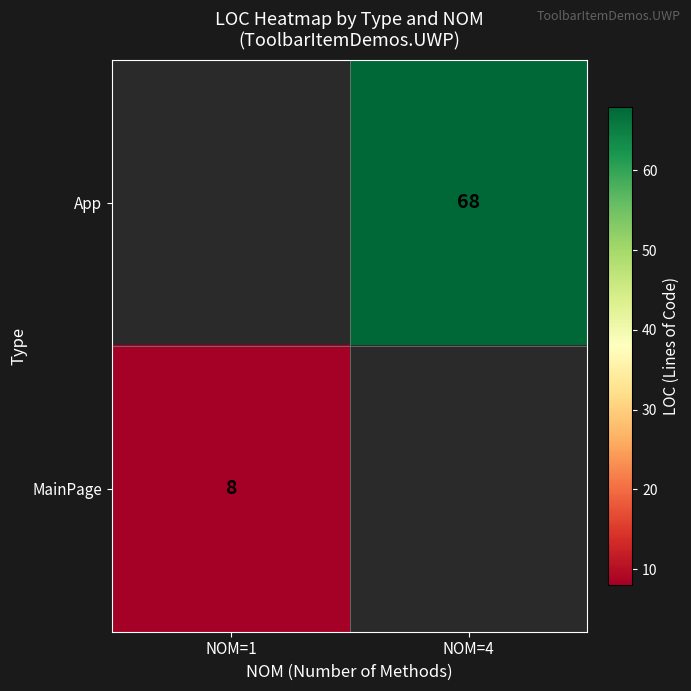

Count the number of categories in the chart.

2